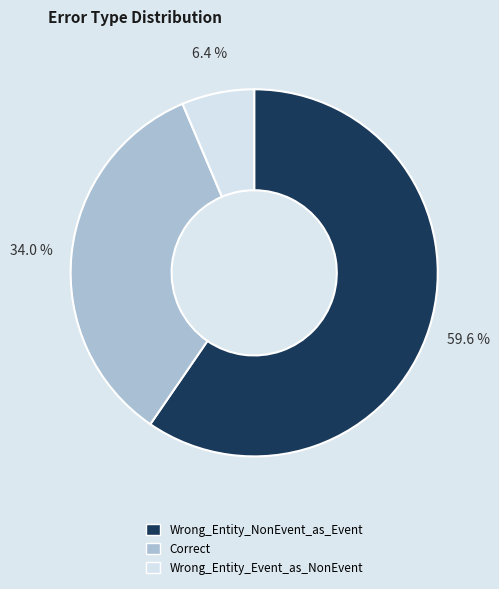

Is there any slice that represents more than half of the pie?

Yes